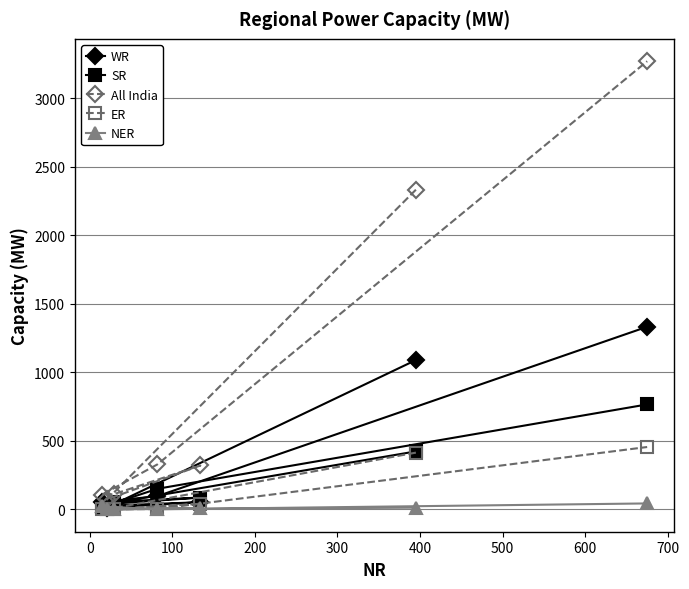

What is the difference between the second highest and second lowest values in the ER series?

414